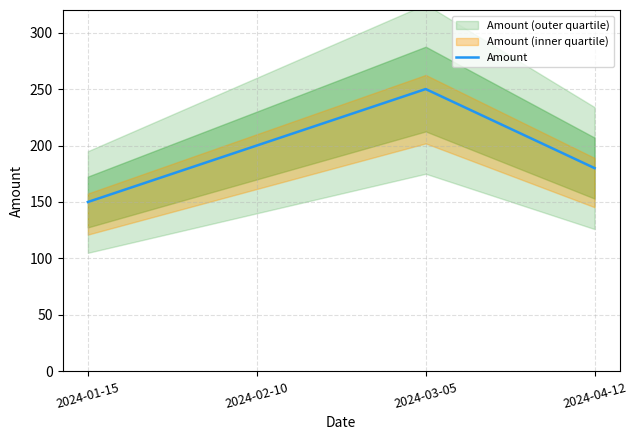

Which has a higher value, 2024-04-12 or 2024-01-15?

2024-04-12